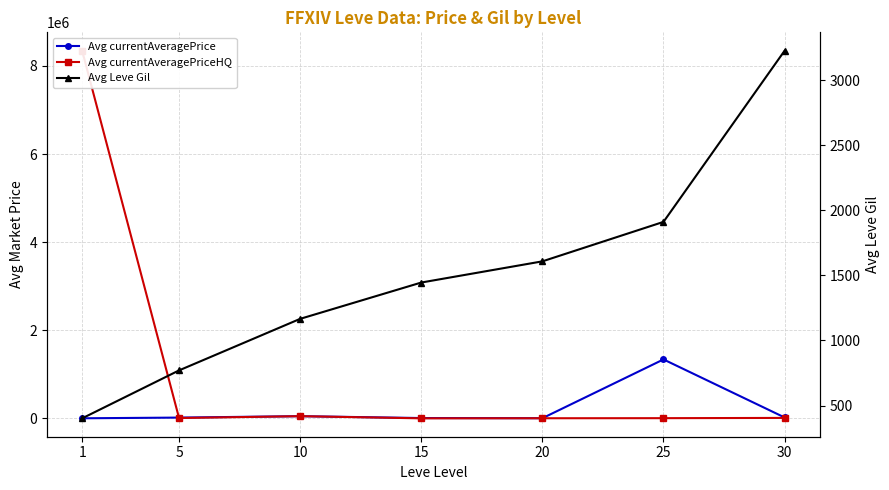

What are all the series names shown in the legend?

Avg currentAveragePrice, Avg currentAveragePriceHQ, Avg Leve Gil